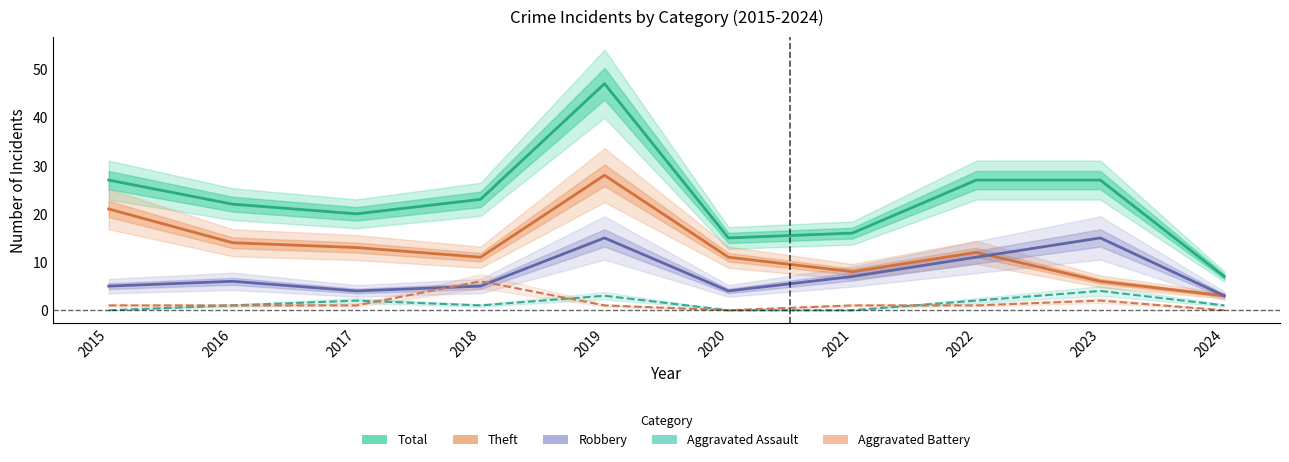

How many data points does each series have?

10